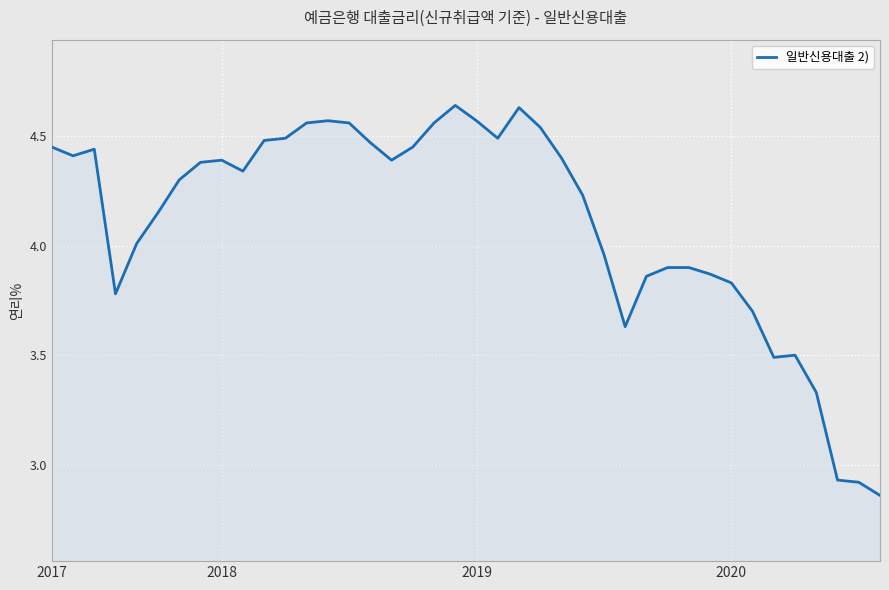

What is the difference between the maximum and minimum values?

1.8